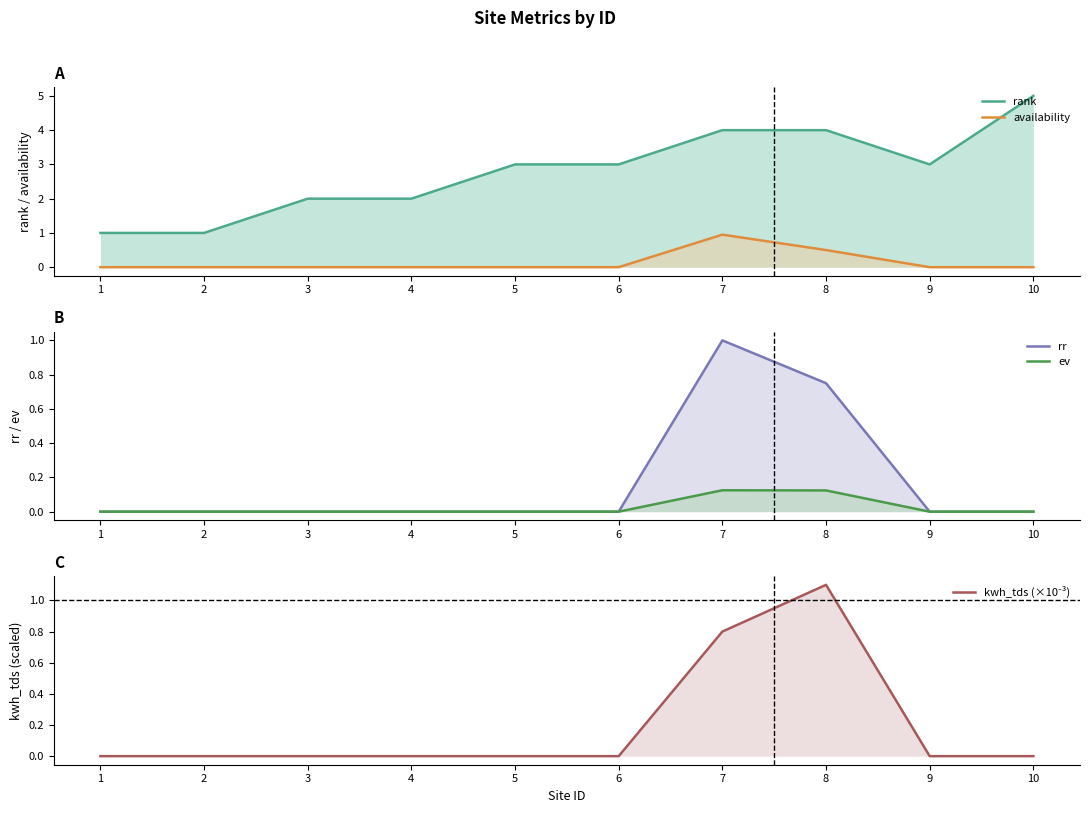

The ev series shows 0.0 at 7. True or false?

False